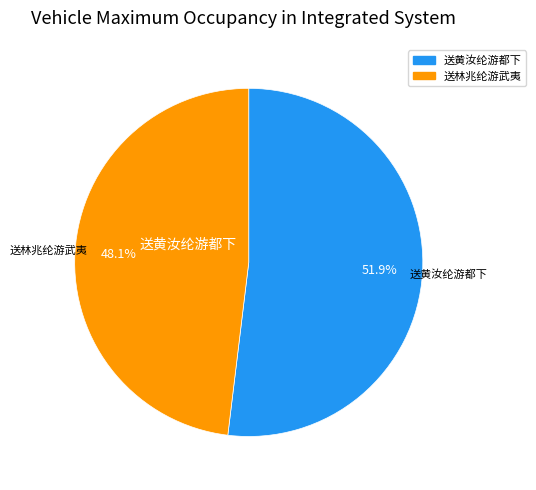

Which category accounts for the majority?

送黄汝纶游都下